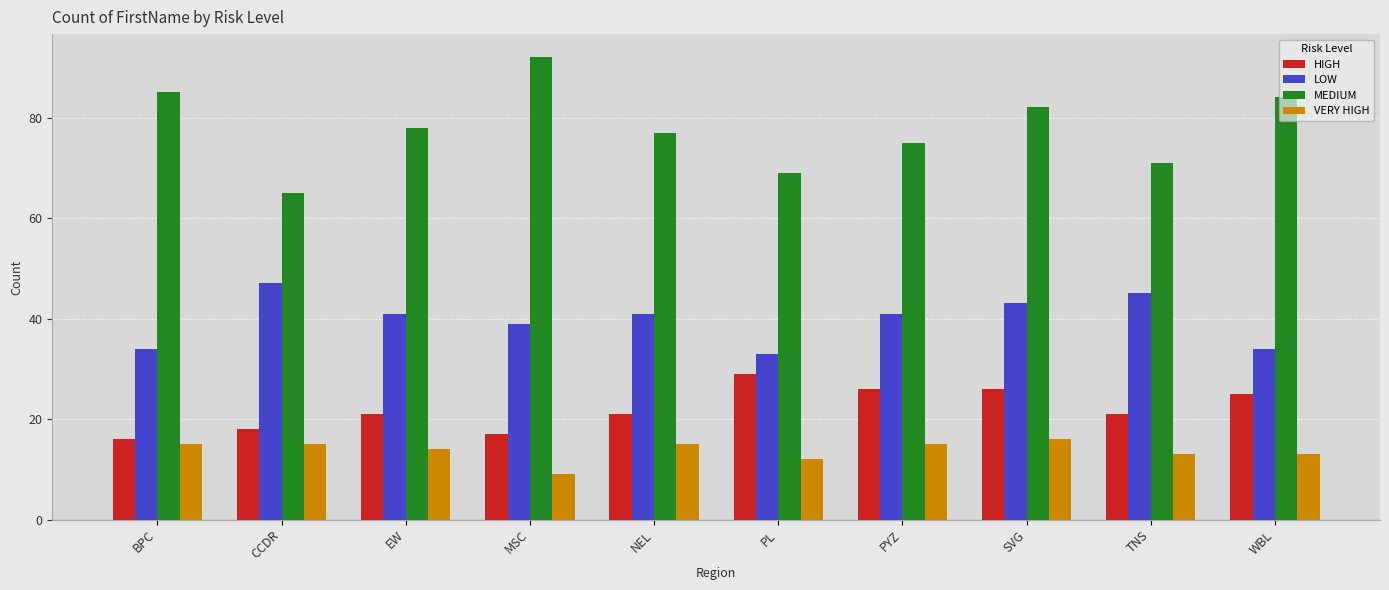

Which category has the highest value in the MEDIUM series?

MSC